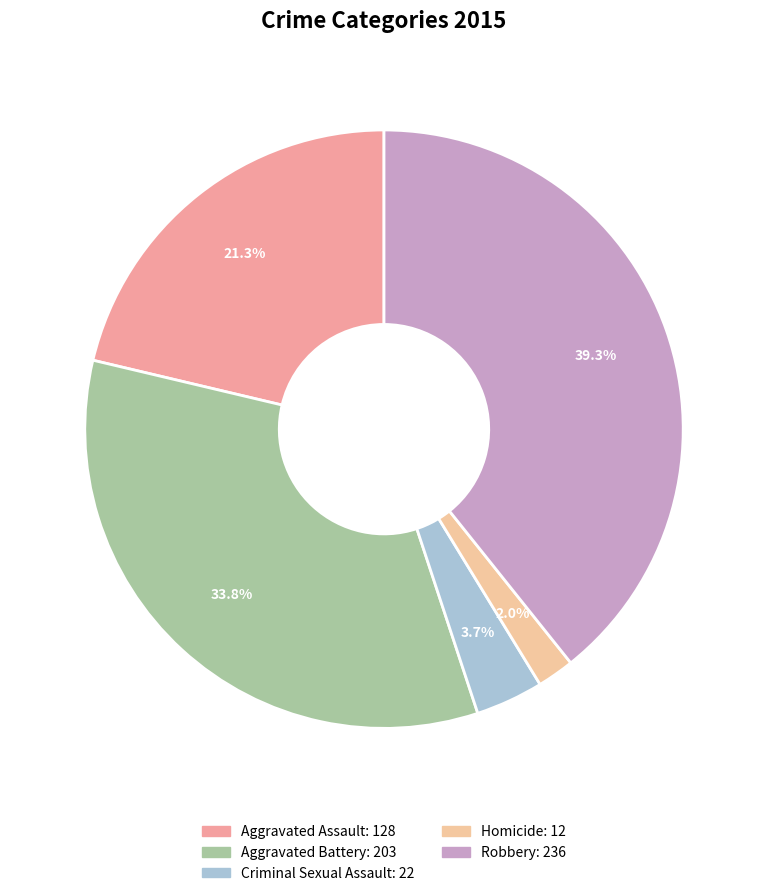

To the nearest percent, what is the combined percentage of Robbery and Aggravated Assault?

61%